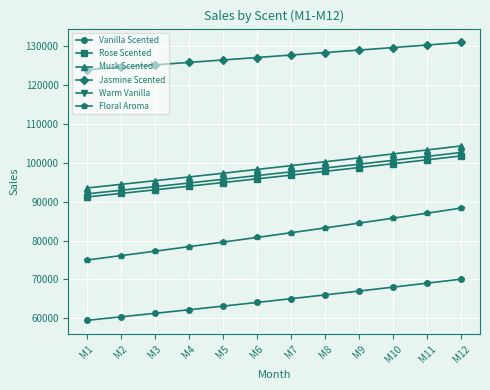

How many values in the Rose Scented series exceed 96810?

6